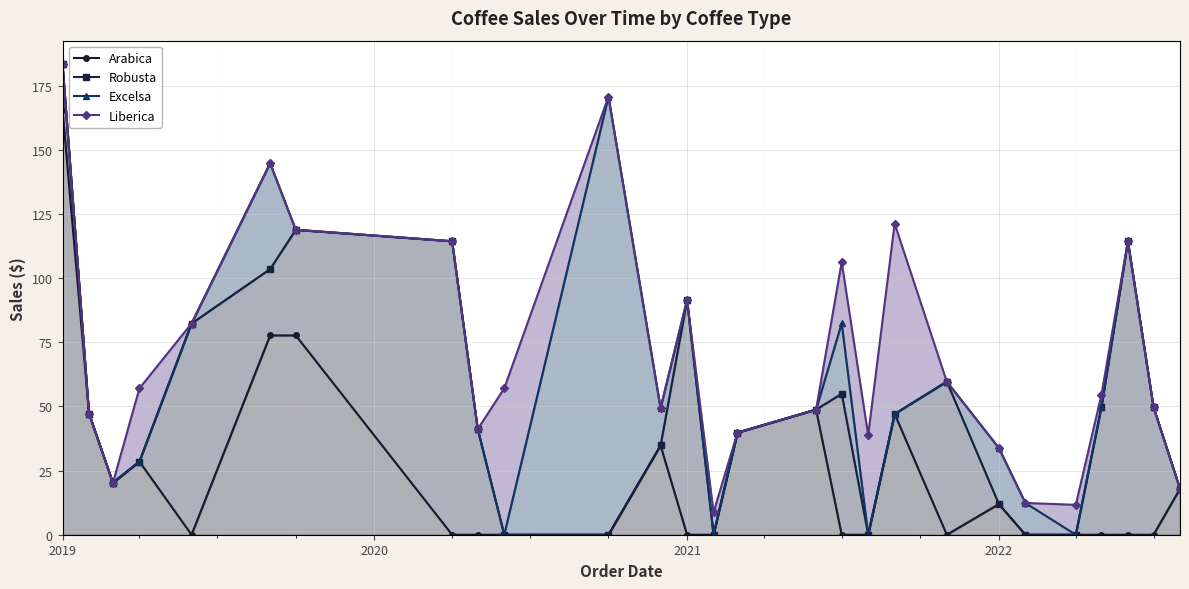

What is the sum of the Liberica values at 9 and 26?

75.0